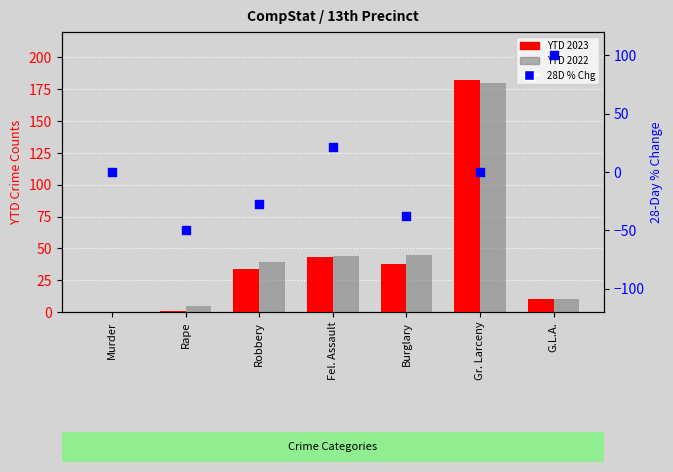

Which series has the largest total across all categories?

YTD 2022